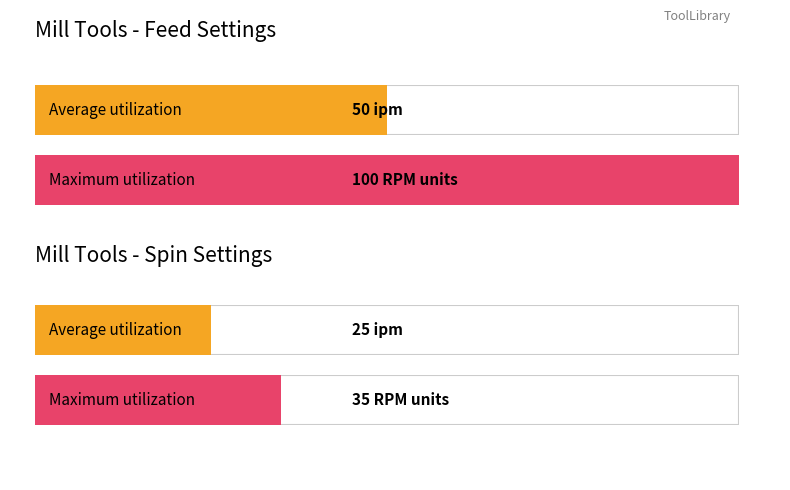

Does the chart contain any negative values?

No